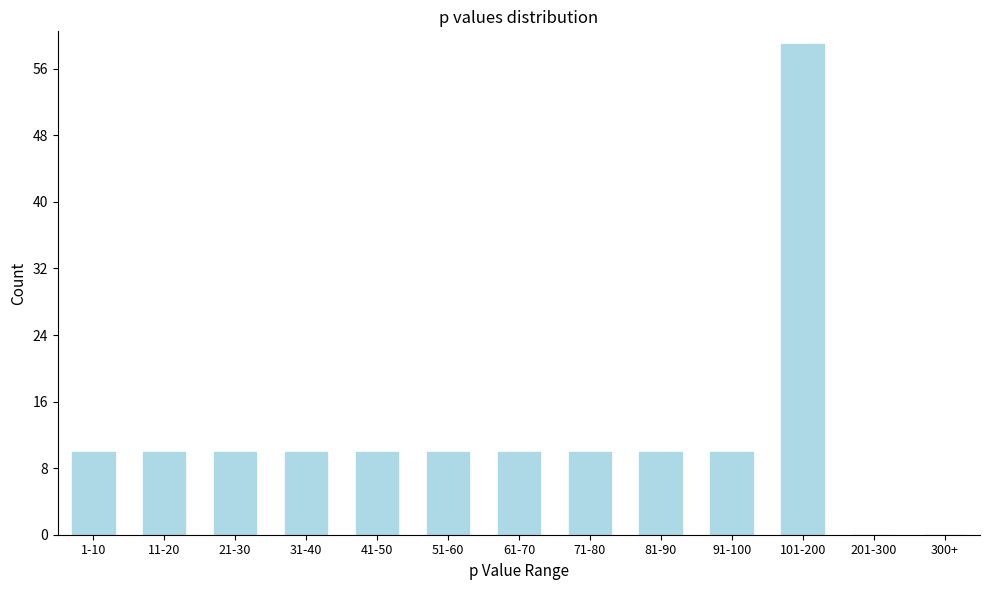

Reading left to right, extract all data points from this chart.

1-10=10	11-20=10	21-30=10	31-40=10	41-50=10	51-60=10	61-70=10	71-80=10	81-90=10	91-100=10	101-200=59	201-300=0	300+=0